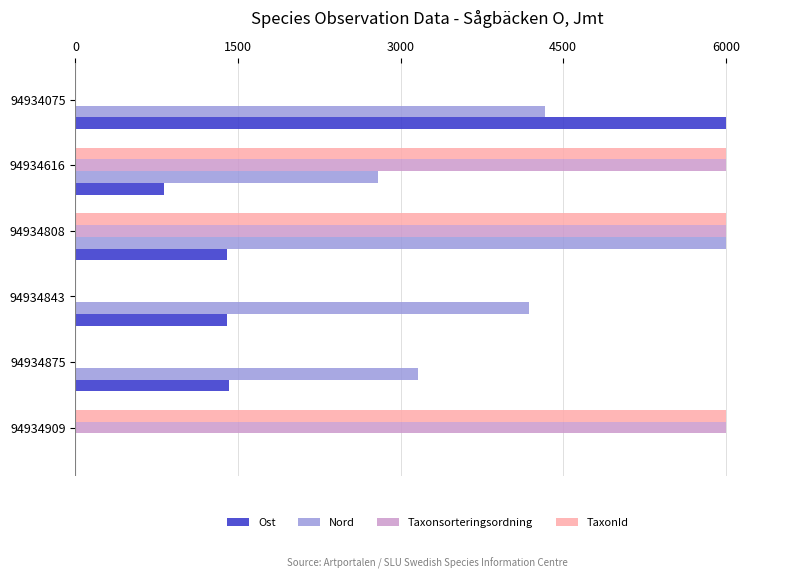

Where is Nord nearest to the value 3000?

94934875